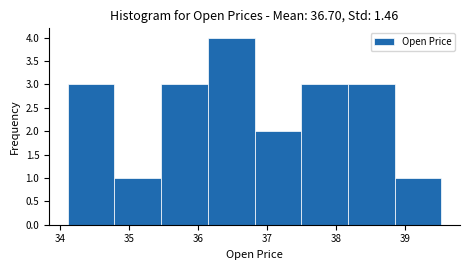

Reading left to right, transcribe this chart: for each bar, give the range it covers on the x-axis and its height. Neither the bar edges nor the heights are printed on the chart, so give them approximately, as read against the axes.

34.1 to 34.8: 3
34.8 to 35.5: 1
35.5 to 36.1: 3
36.1 to 36.8: 4
36.8 to 37.5: 2
37.5 to 38.2: 3
38.2 to 38.9: 3
38.9 to 39.5: 1